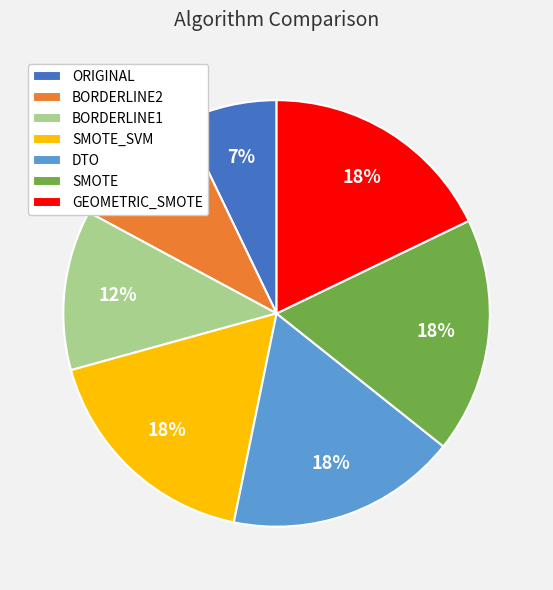

How many segments does this pie chart have?

7